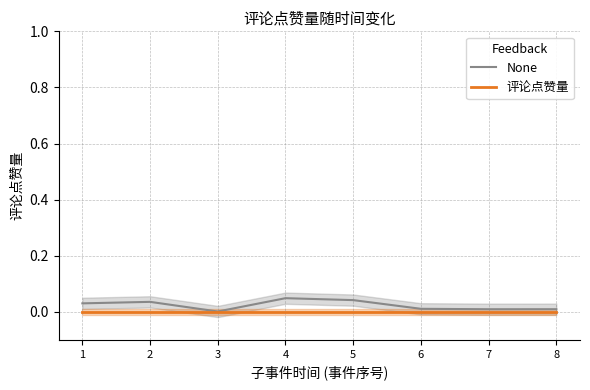

True or false: None and 评论点赞量 cross at least once.

False